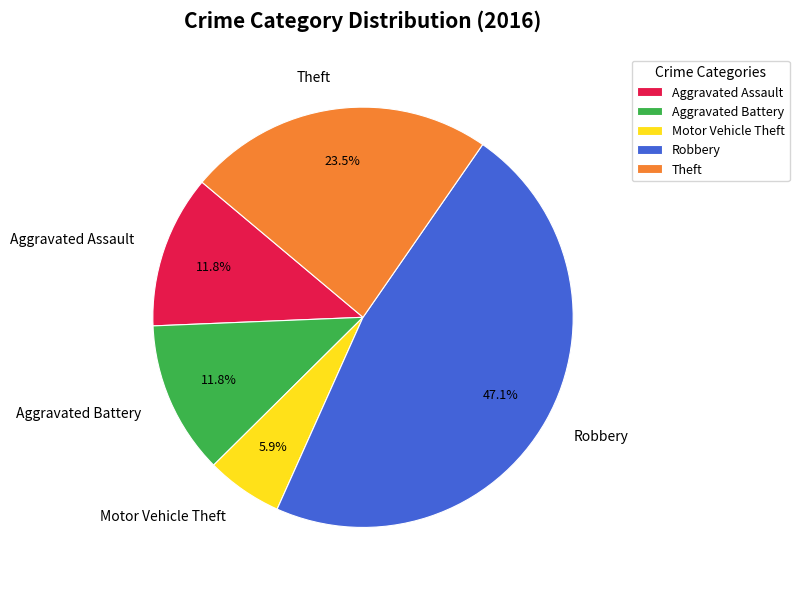

Between Aggravated Battery and Robbery, which is larger?

Robbery